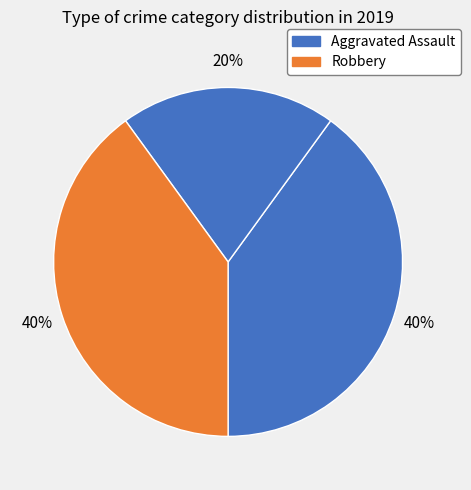

What is the largest slice in the pie chart?

Aggravated Assault